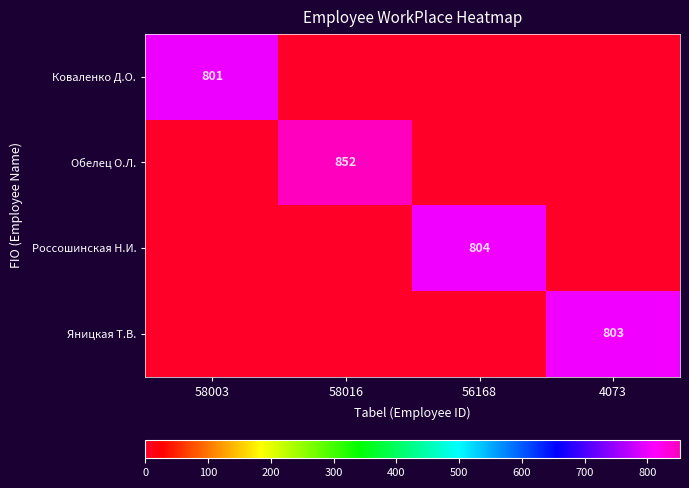

What is the sum of all Коваленко Д.О. values?

801